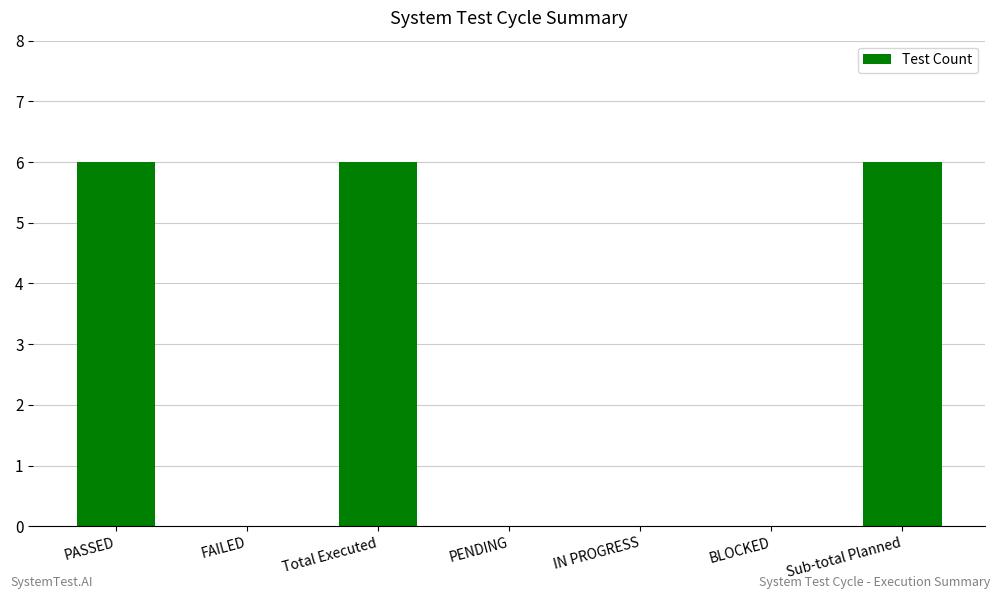

What is the sum of the values at PASSED and BLOCKED?

6